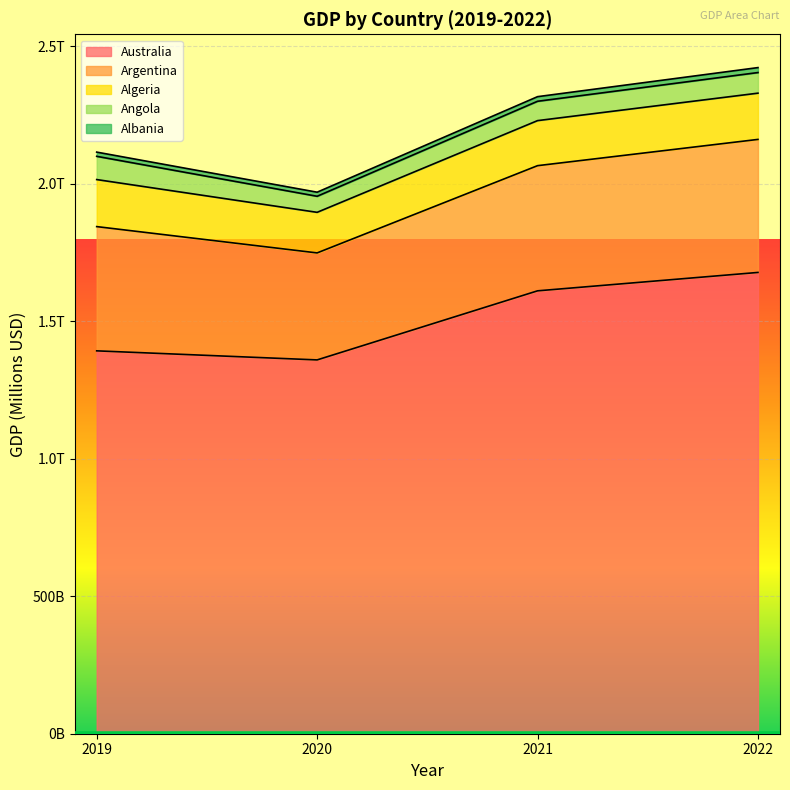

True or false: Australia has a value of 2437208 at 2019.

False